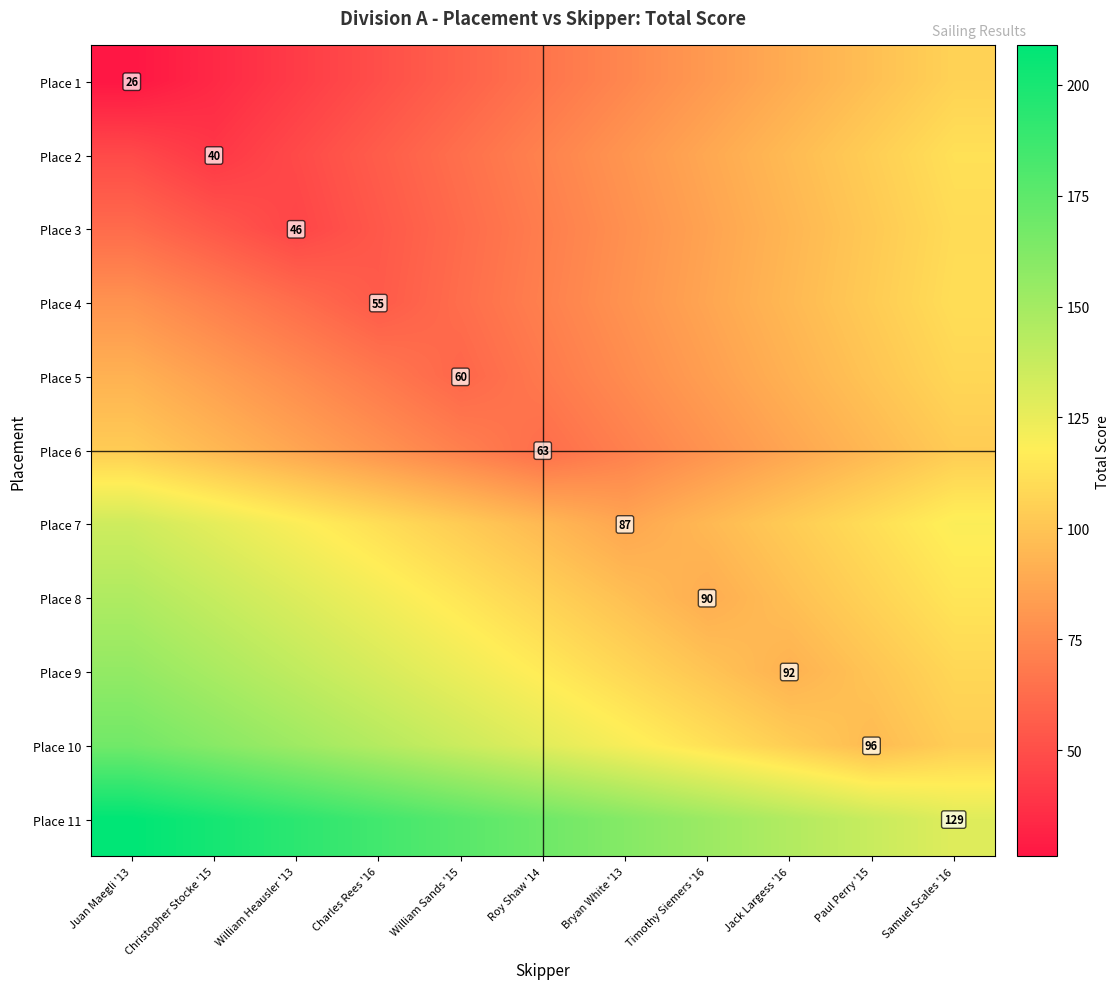

At which category is the sum across all series the highest?

Juan Maegli '13